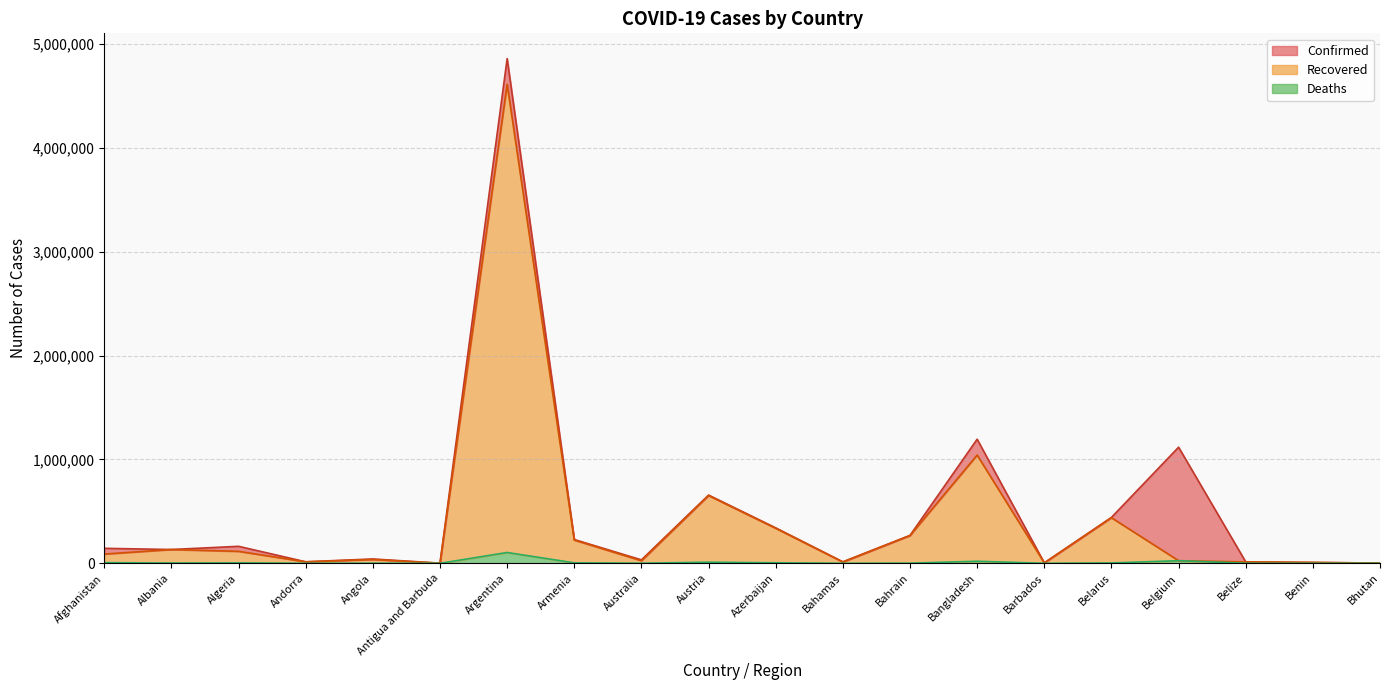

Which category has the highest value in the Deaths series?

Argentina